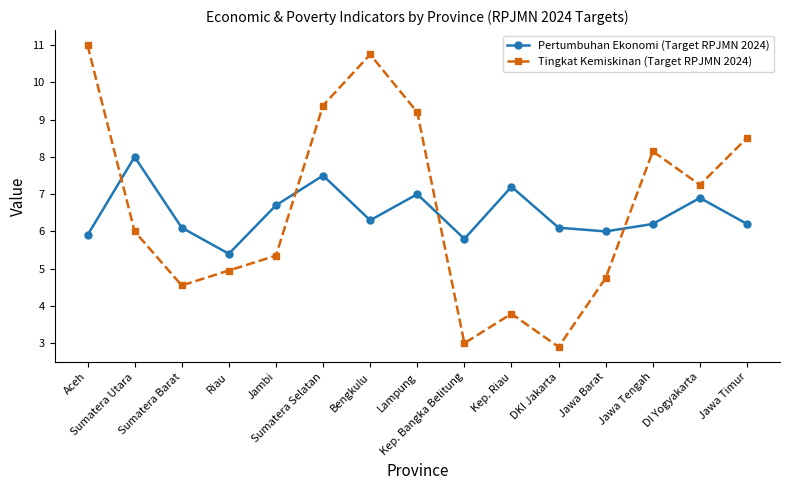

Which category has the highest value in the Tingkat Kemiskinan (Target RPJMN 2024) series?

Aceh